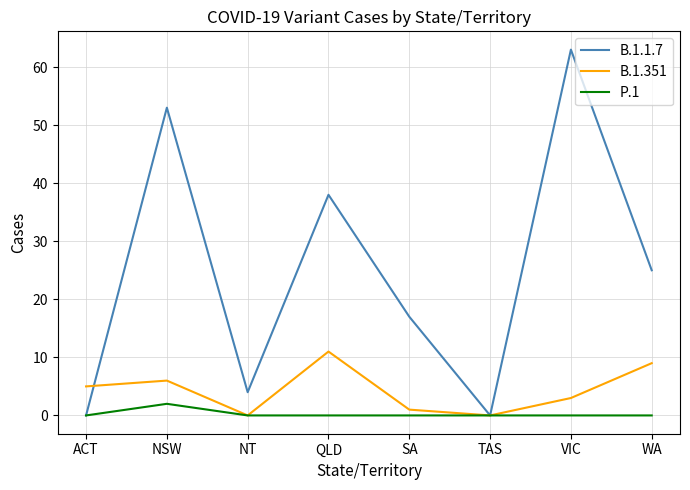

How many lines are shown in the chart?

3